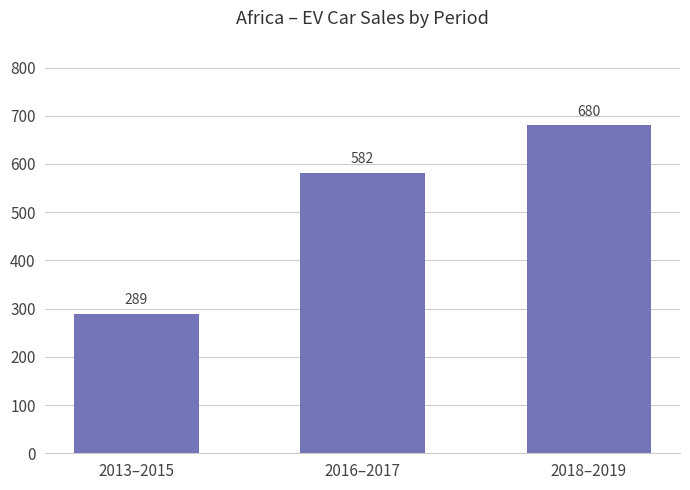

How many categories are shown in the chart?

3